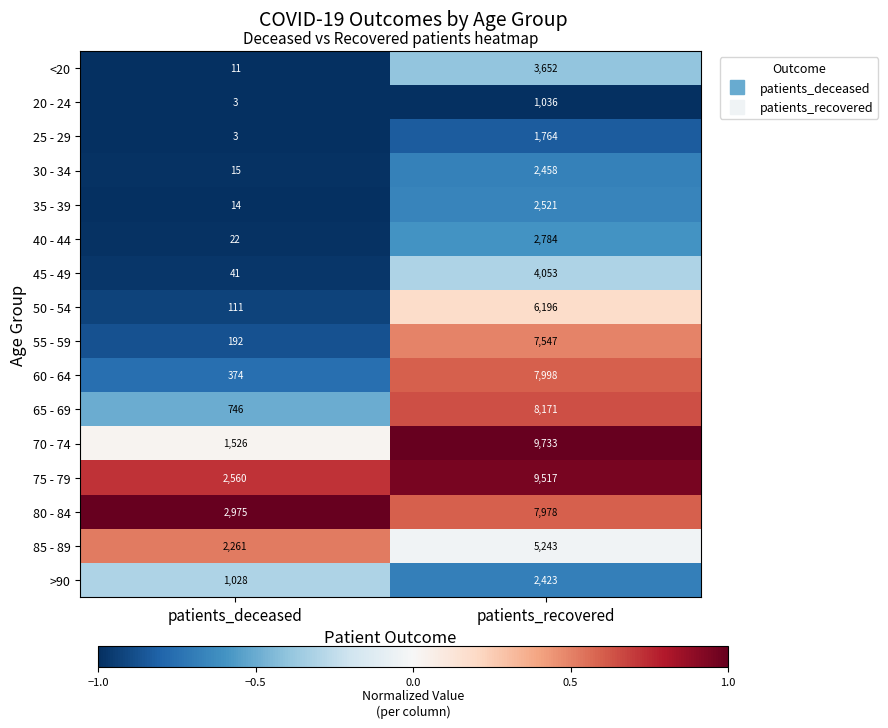

Rank the categories by 75 - 79 value from highest to lowest.

patients_recovered, patients_deceased